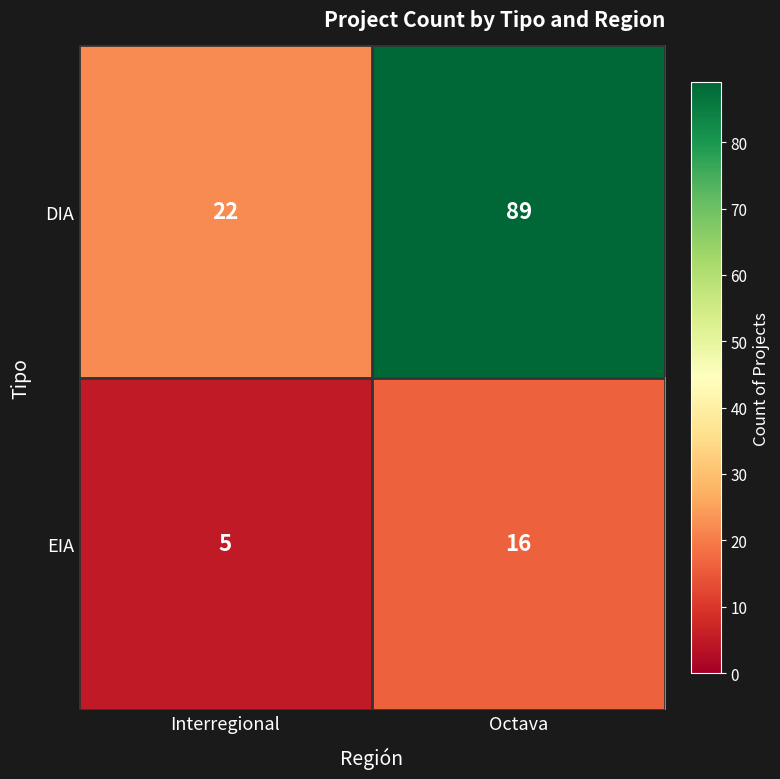

Which category has the highest value in the DIA series?

Octava